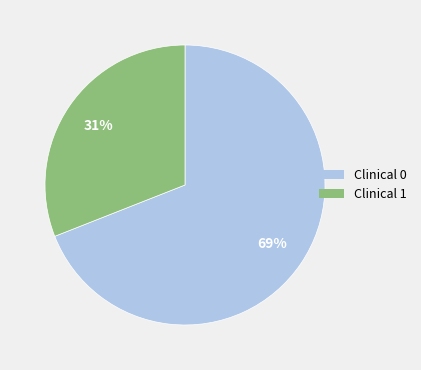

The Clinical 0 slice represents 75% of the pie. True or false?

False